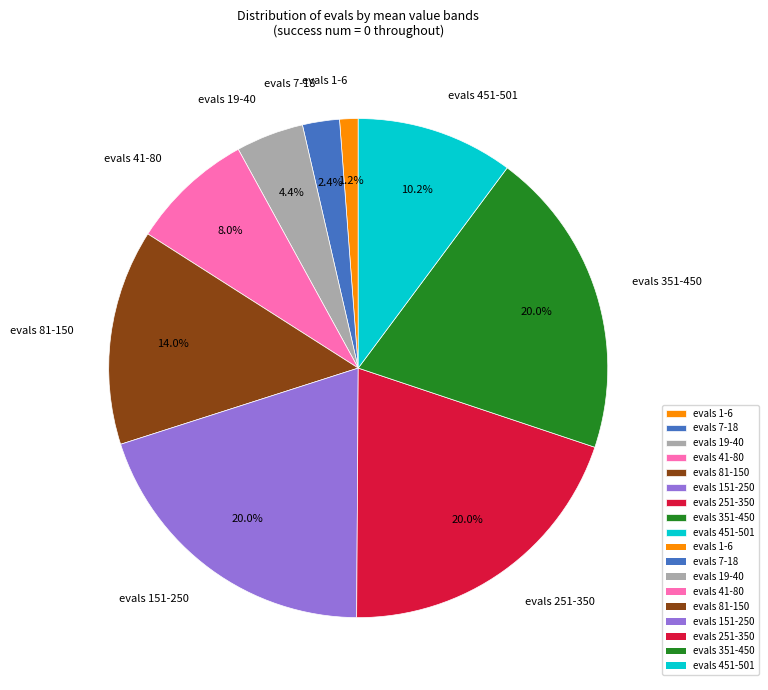

How much of the chart is everything except evals 41-80?

92.0%